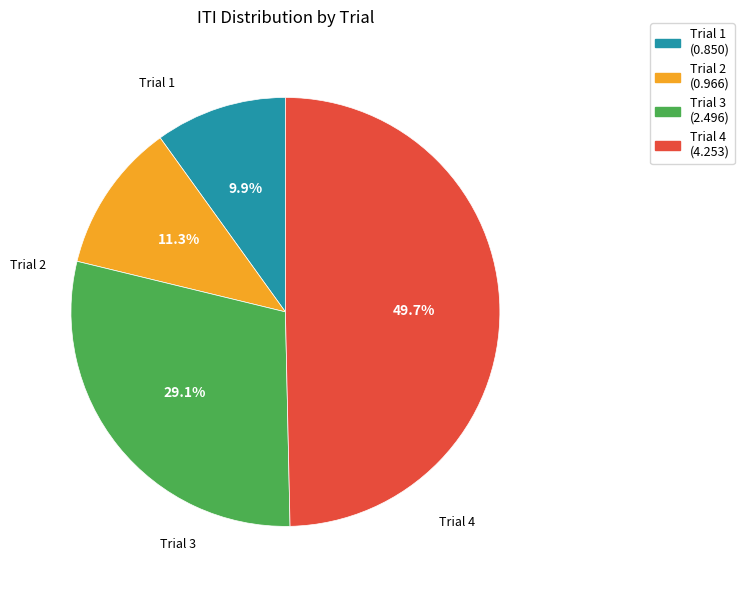

What portion of the pie excludes Trial 4 (4.253)?

50.3%